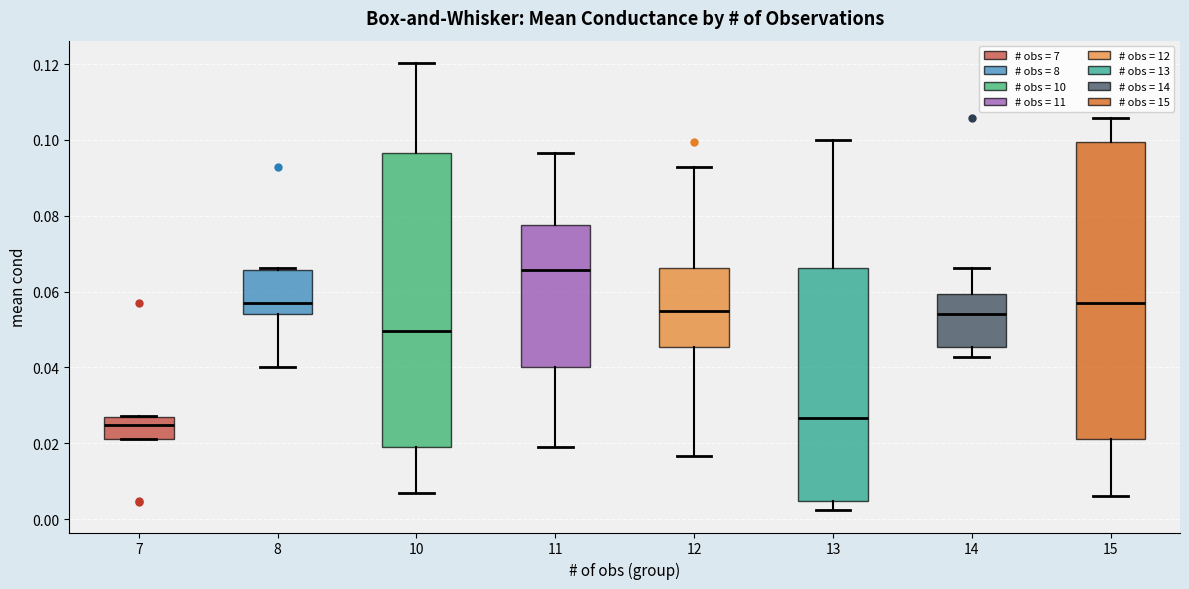

Where is the lower edge of the box at x = 11 on the y-axis? The values are not printed on the chart, so give them approximately, as read against the axis.

0.040